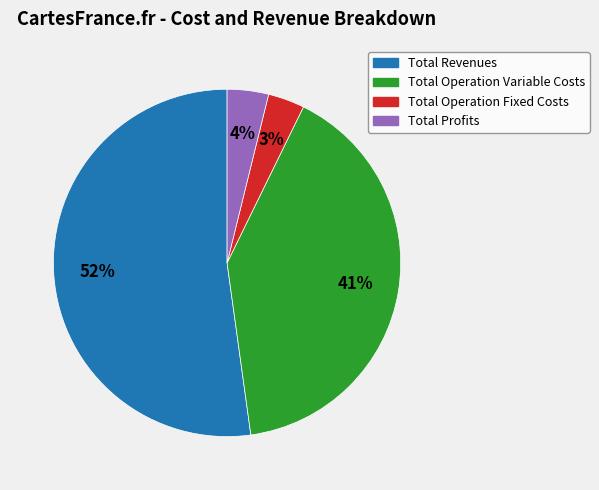

Is there any slice that represents more than half of the pie?

Yes